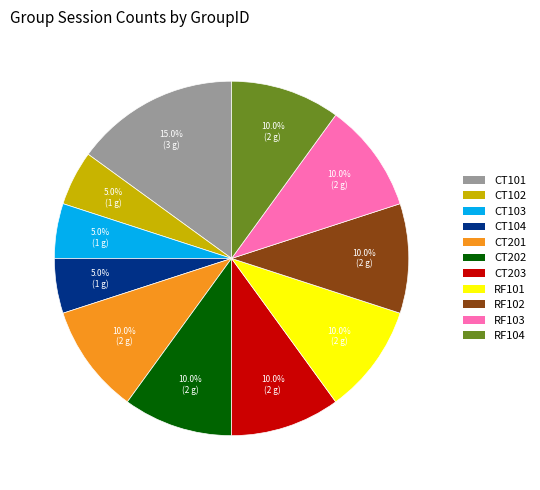

Count the number of slices in the pie.

11